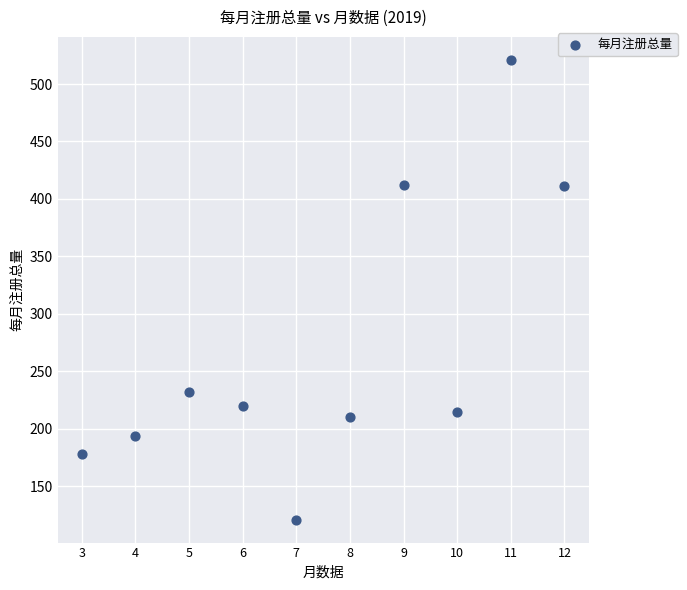

What is the range of Y values (max minus min)?

400